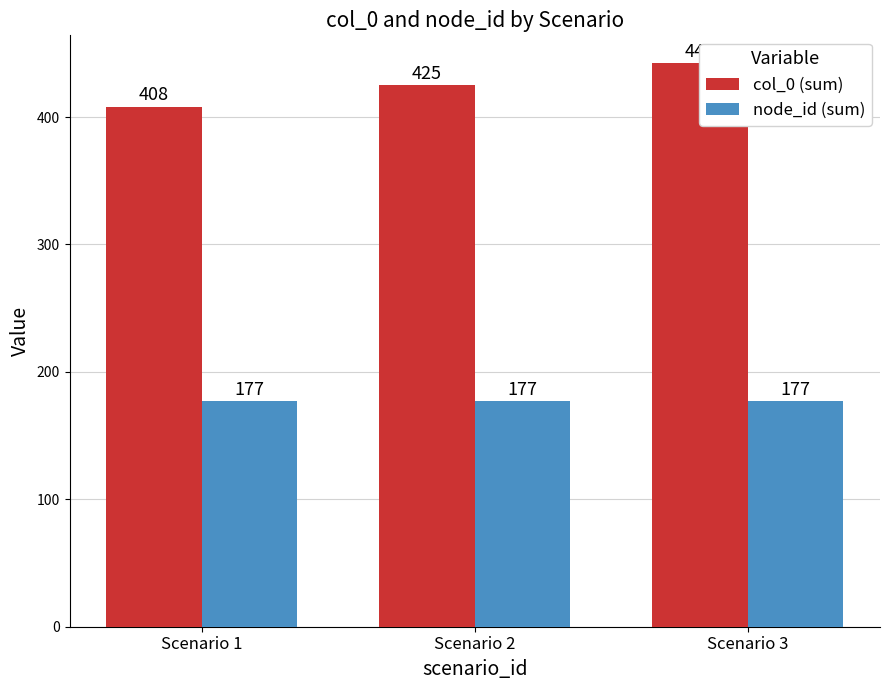

Rank the series at Scenario 2 from highest to lowest value.

col_0 (sum), node_id (sum)